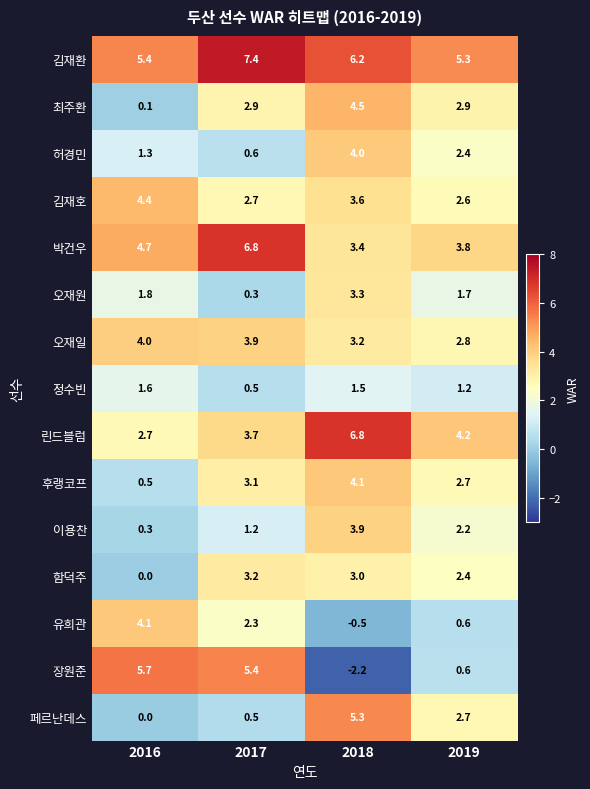

Read the 박건우 value at 2018.

3.4